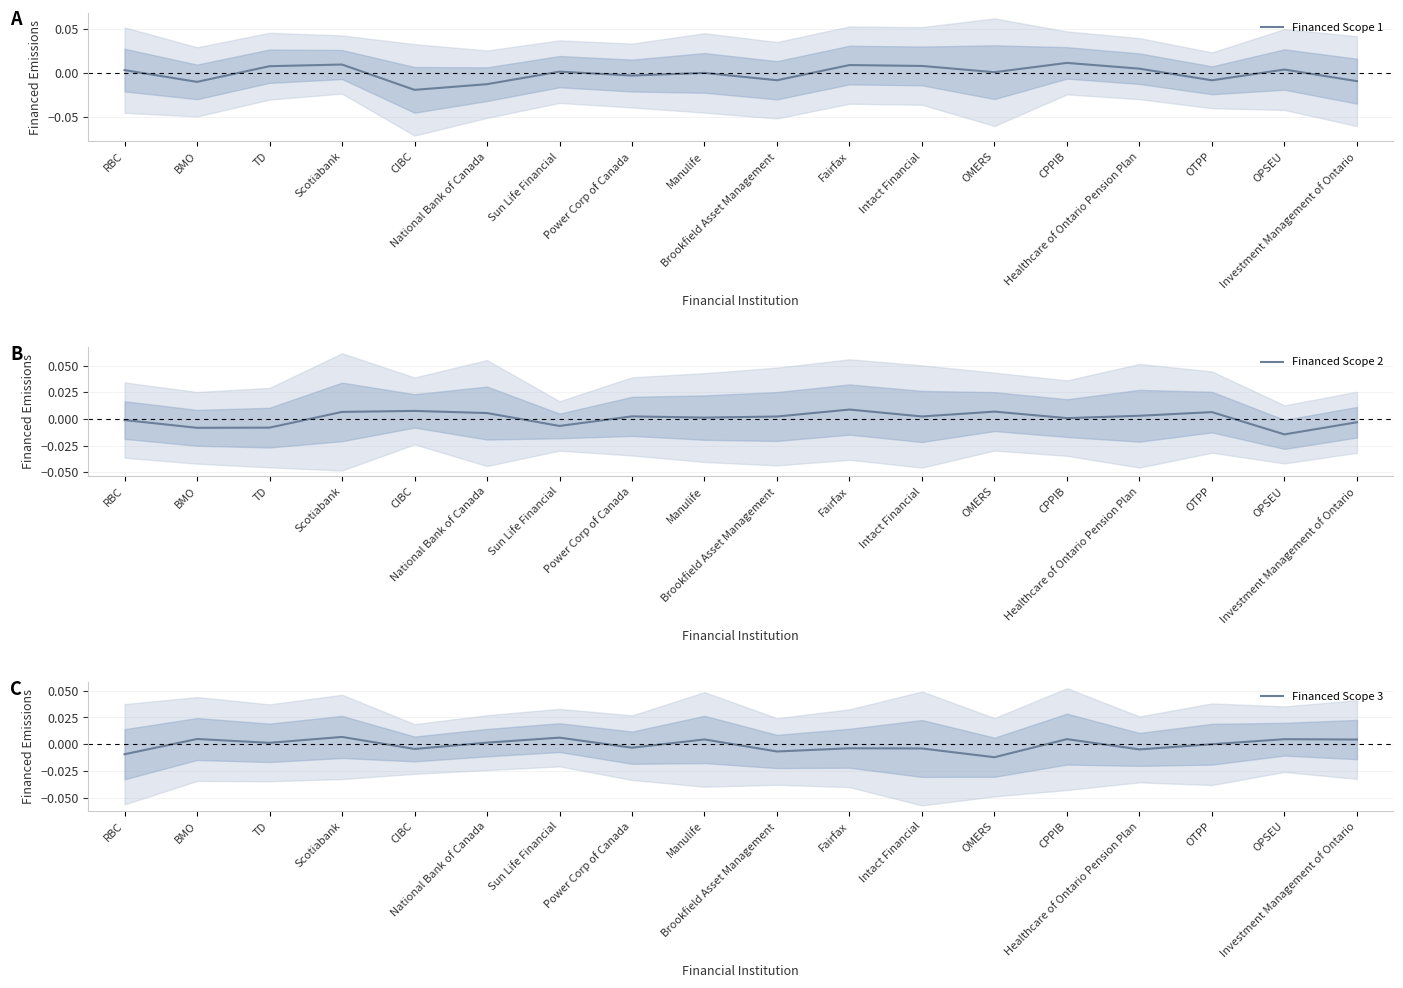

The Financed Scope 1 series shows 0.0 at Healthcare of Ontario Pension Plan. True or false?

True